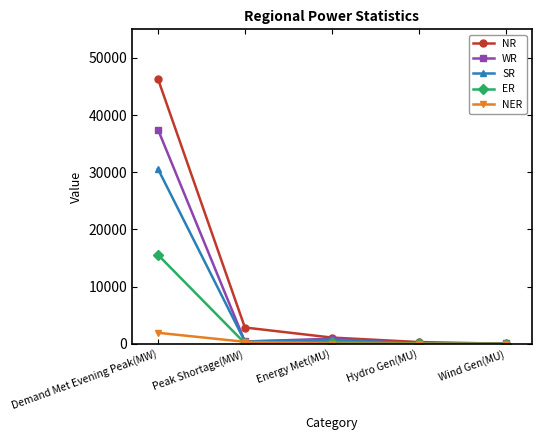

The value of ER at Energy Met(MU) is 336. True or false?

True